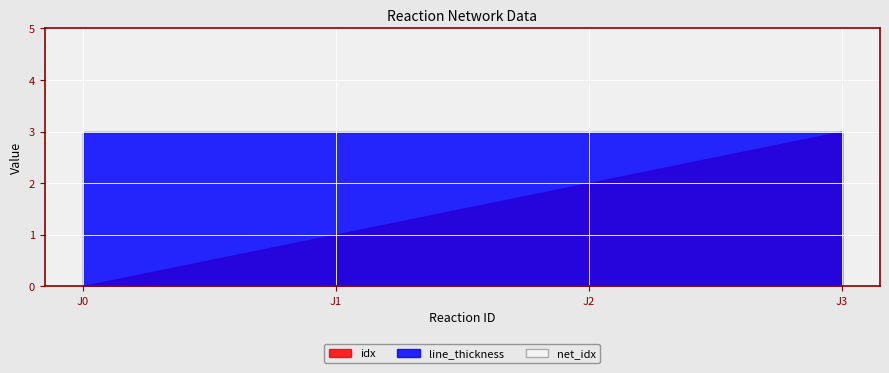

What is the approximate value of line_thickness at J1?

3